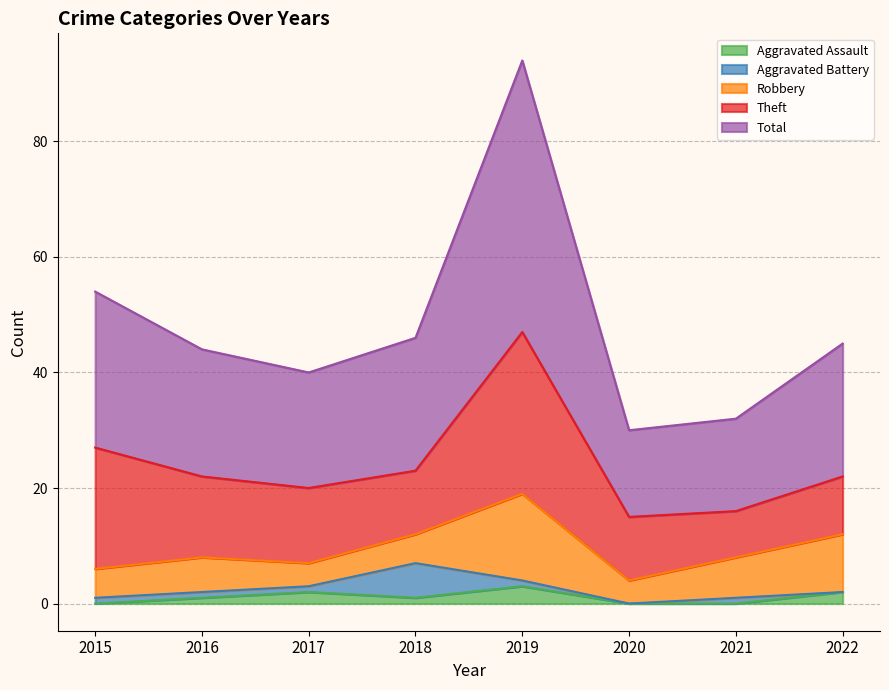

Where does the Theft series first go above 13?

2015